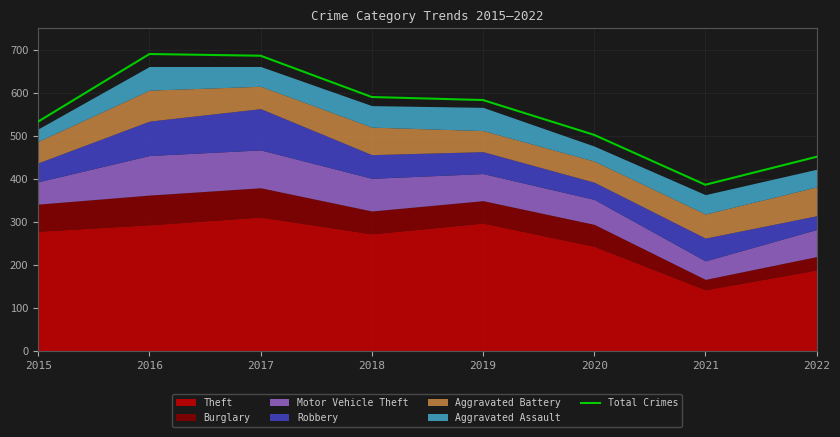

What is the change in value from 2016 to 2021?

-304